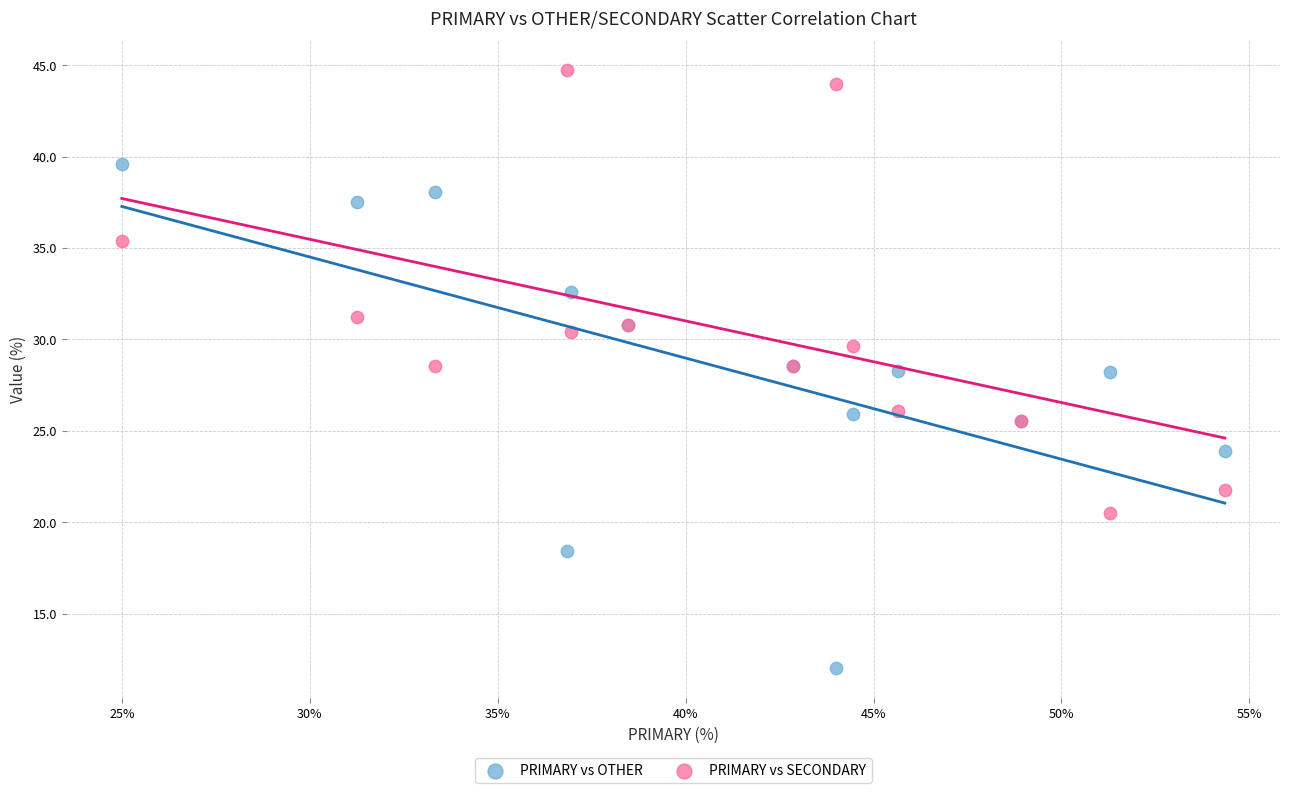

Which series contains the lowest Y value?

PRIMARY vs OTHER